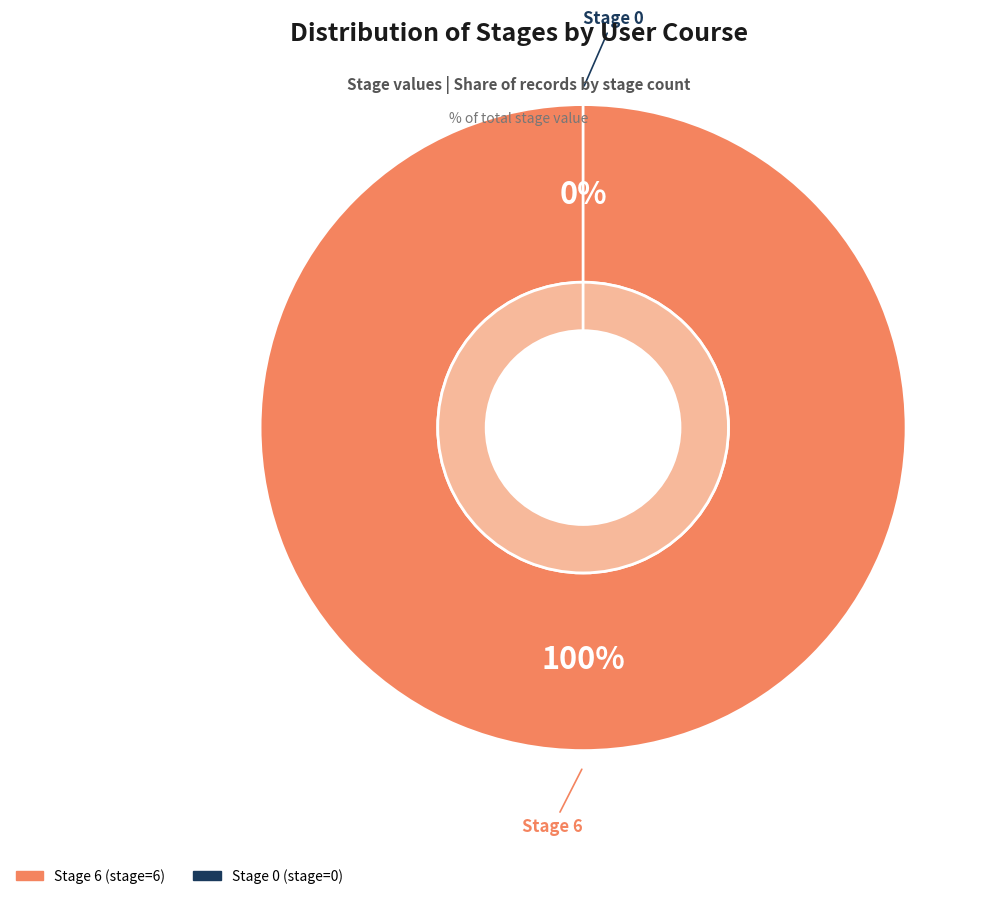

What portion of the pie excludes Stage 0?

100.0%